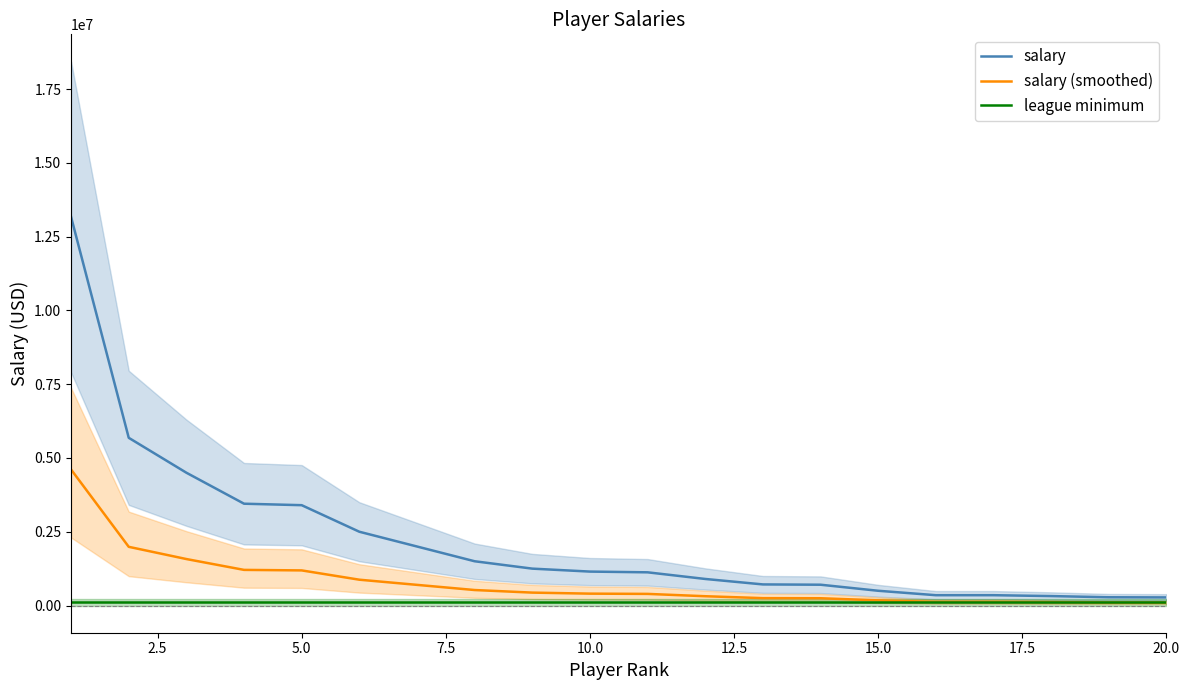

What is the maximum value for salary?

13166667.0